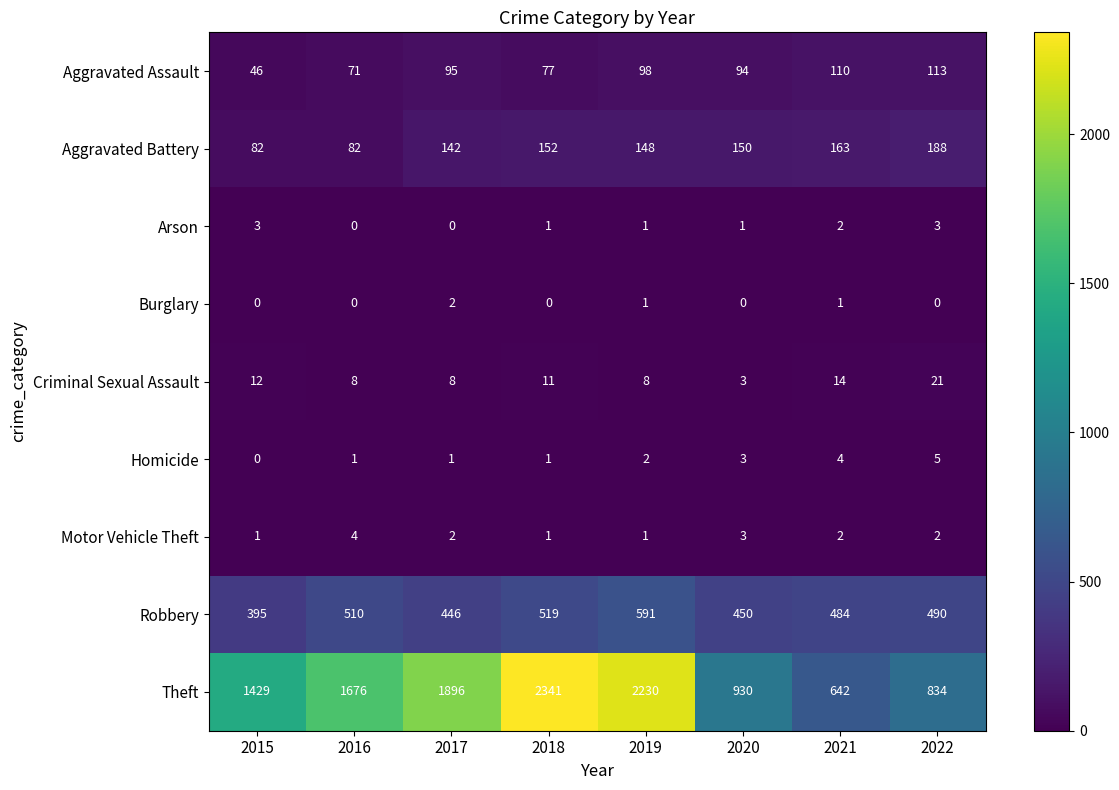

How many data points in Homicide are less than 2?

4